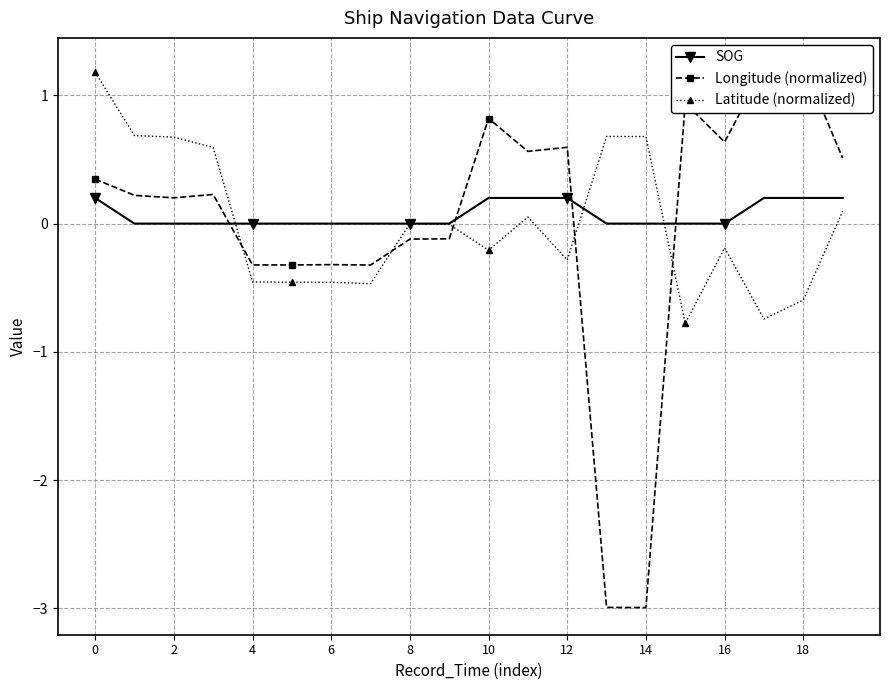

True or false: Longitude (normalized) and SOG cross at least once.

True